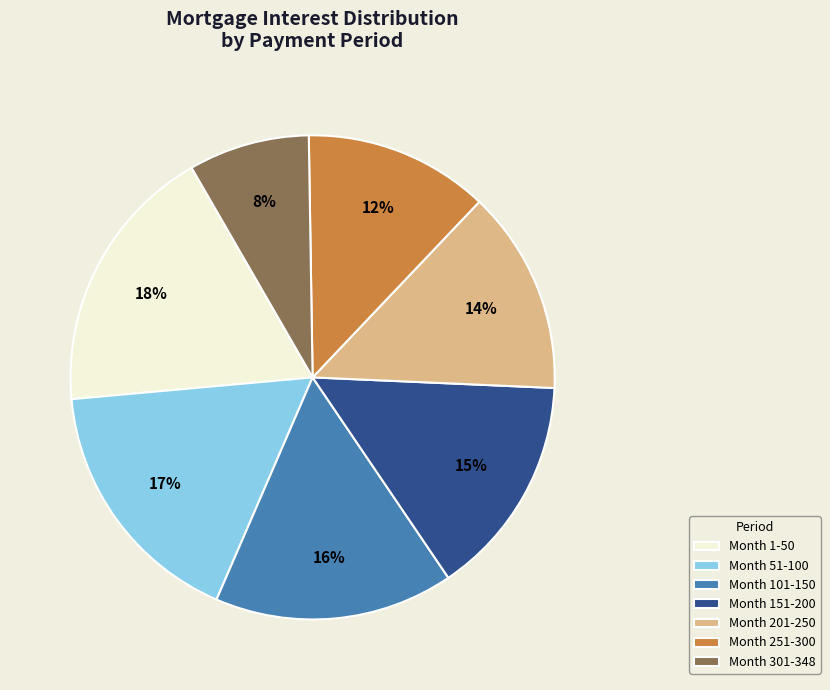

Is it true that Month 251-300 is 1% of the pie?

False